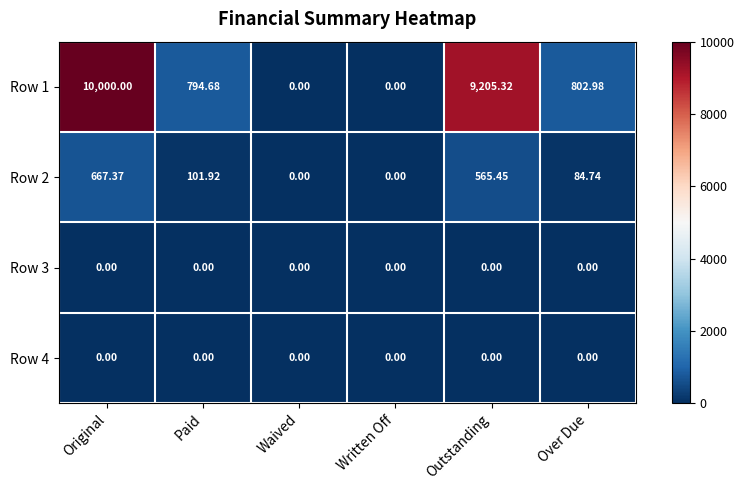

At which category is the sum across all series the highest?

Original